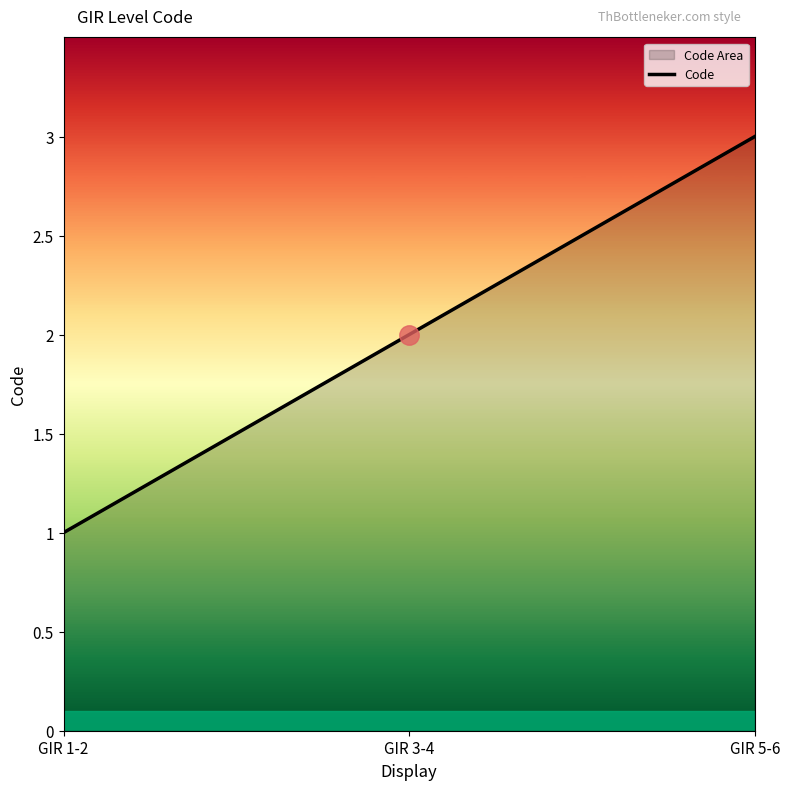

Does the chart display data point markers on the line(s)?

No